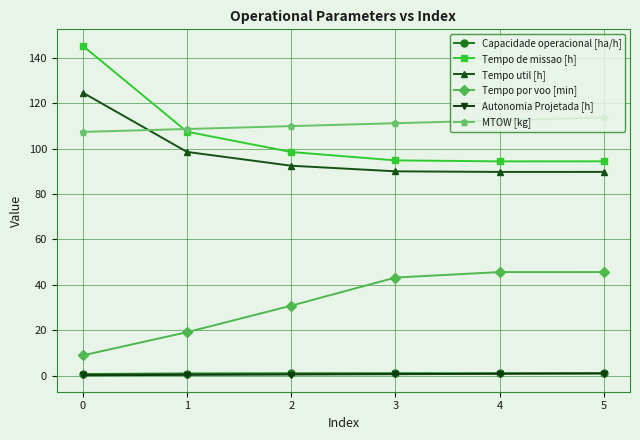

Which series has the widest spread of values?

Tempo de missao [h]